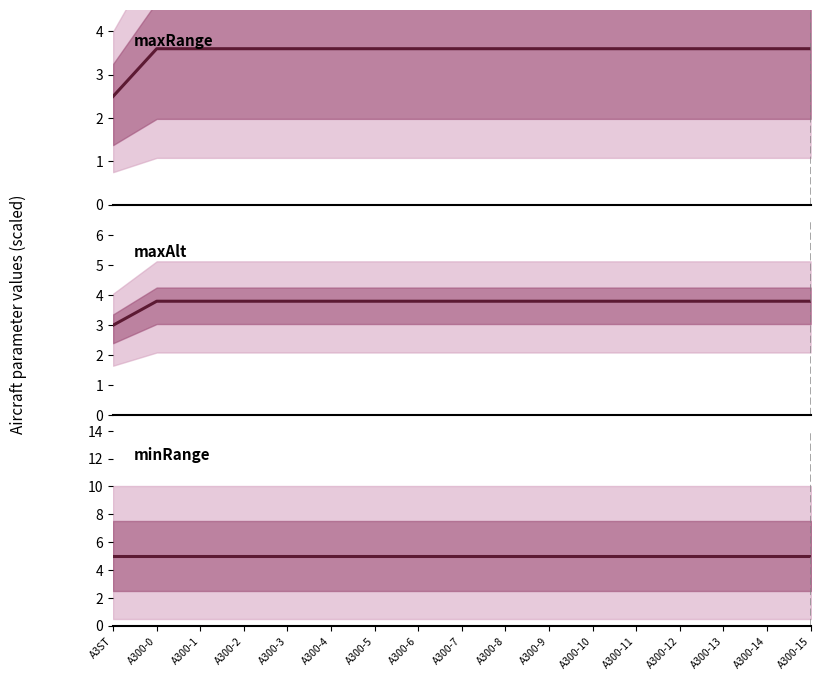

What is the value of the maxRange (×1000 nm) point at the 6th from the left?

3.6